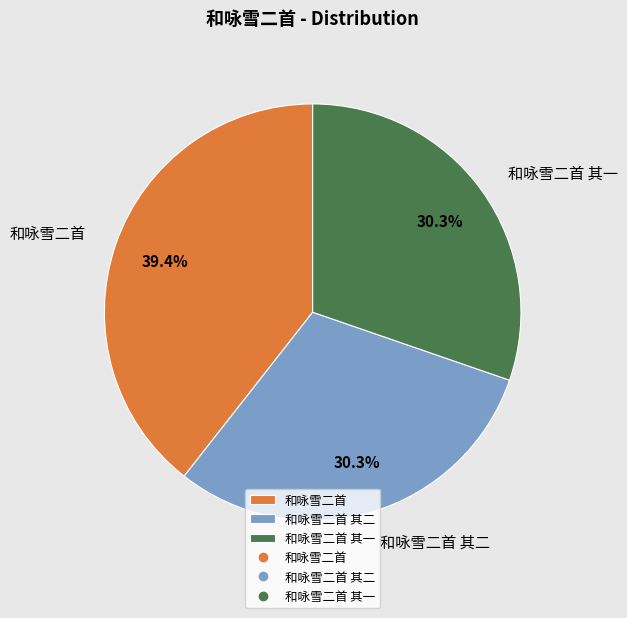

What is the largest slice in the pie chart?

和咏雪二首